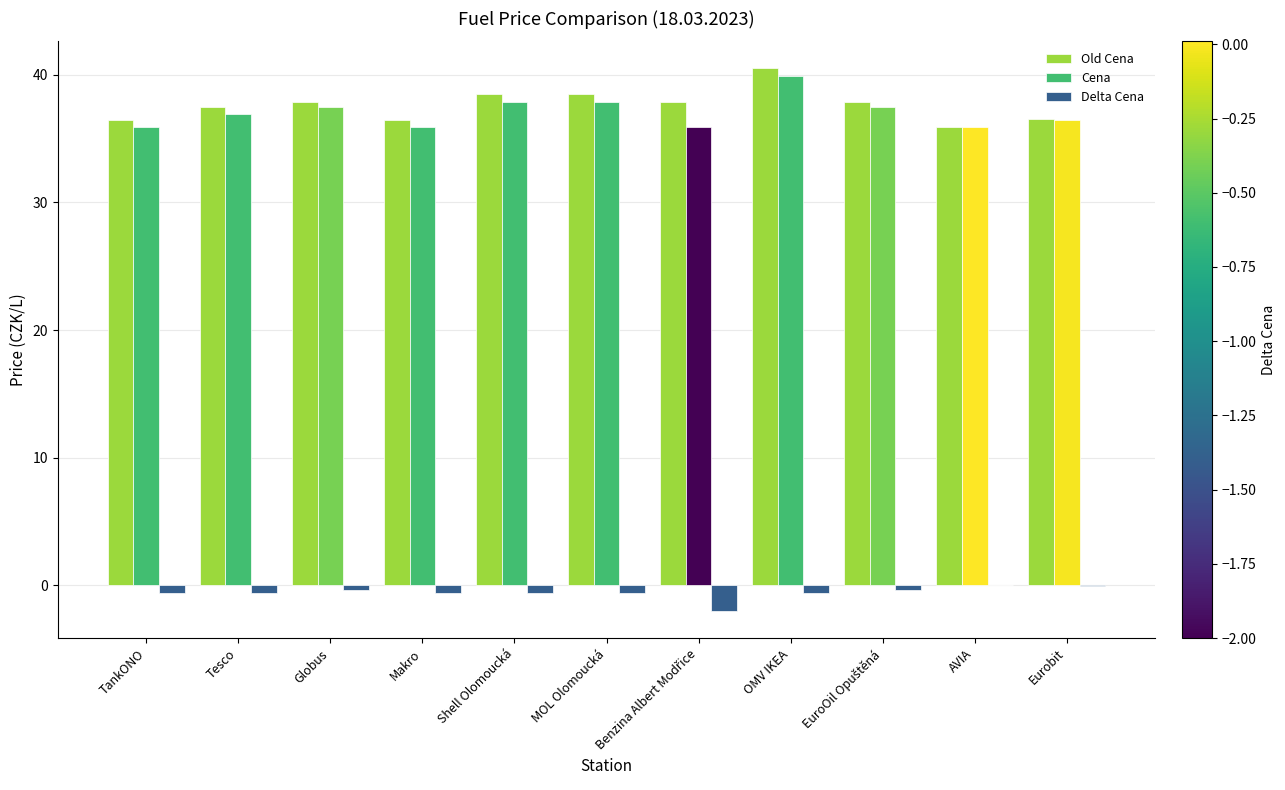

Is it true that Delta Cena equals -0.0 at Eurobit?

True